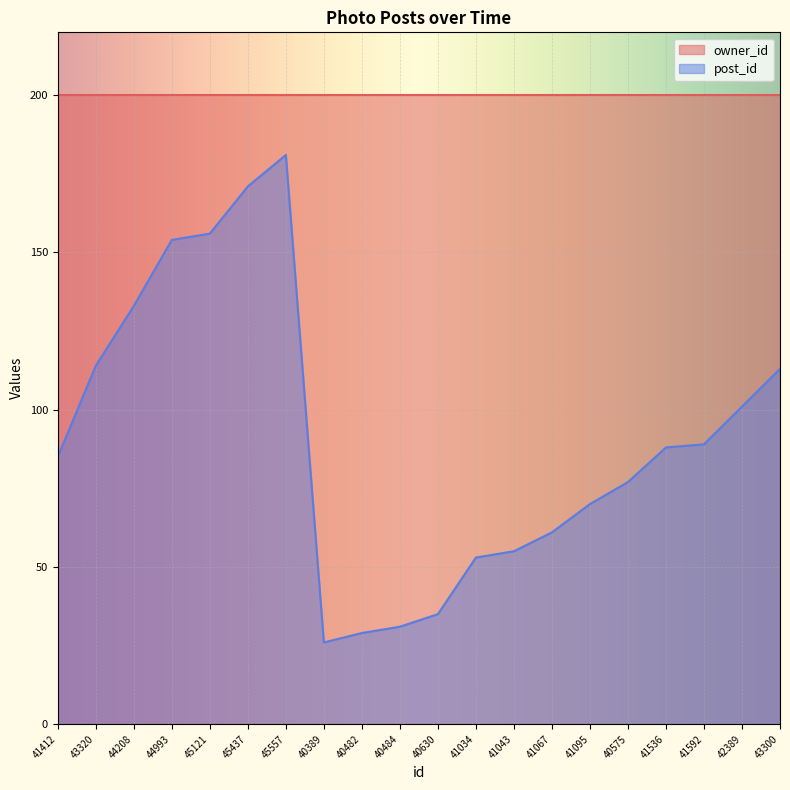

Reading right to left, extract all data points from this chart.

113	101	89	88	77	70	61	55	53	35	31	29	26	181	171	156	154	133	114	85